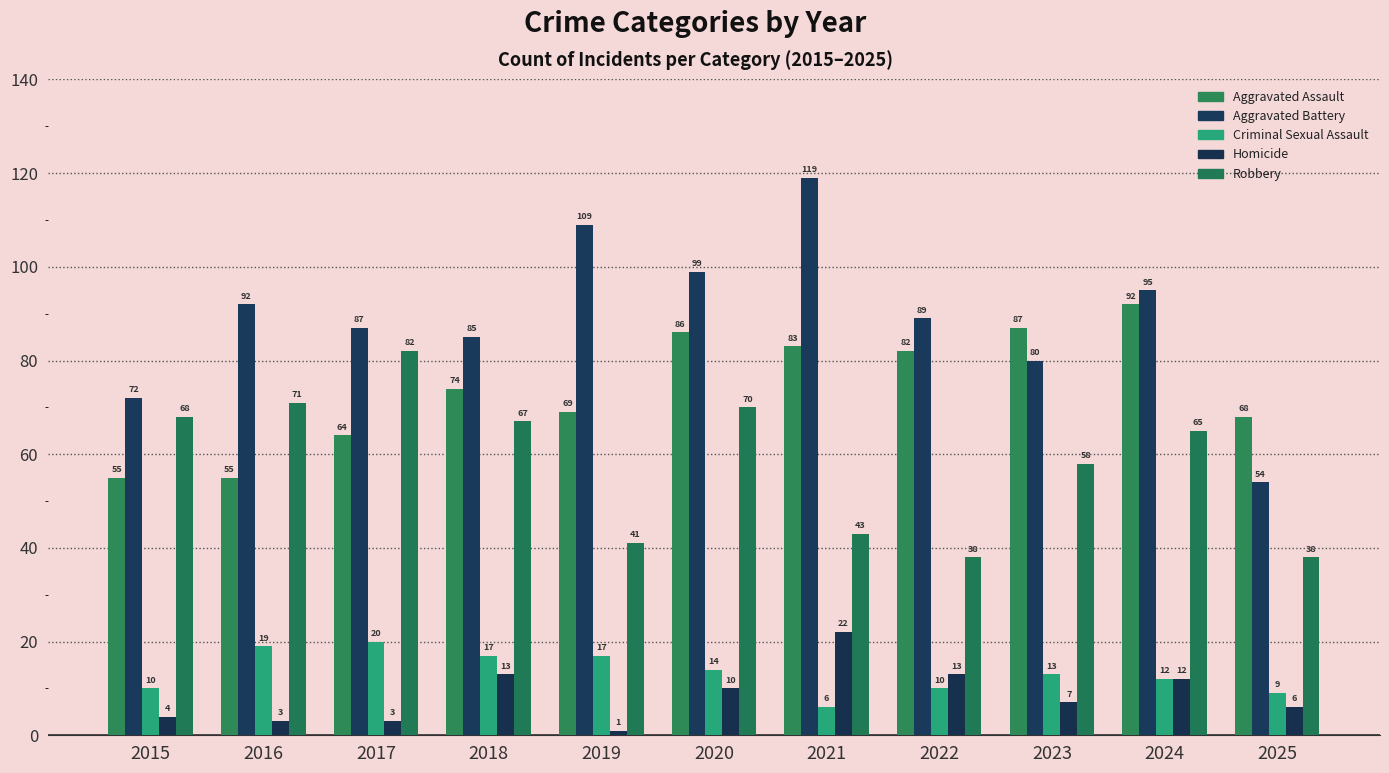

Is it true that Aggravated Assault equals 14 at 2019?

False